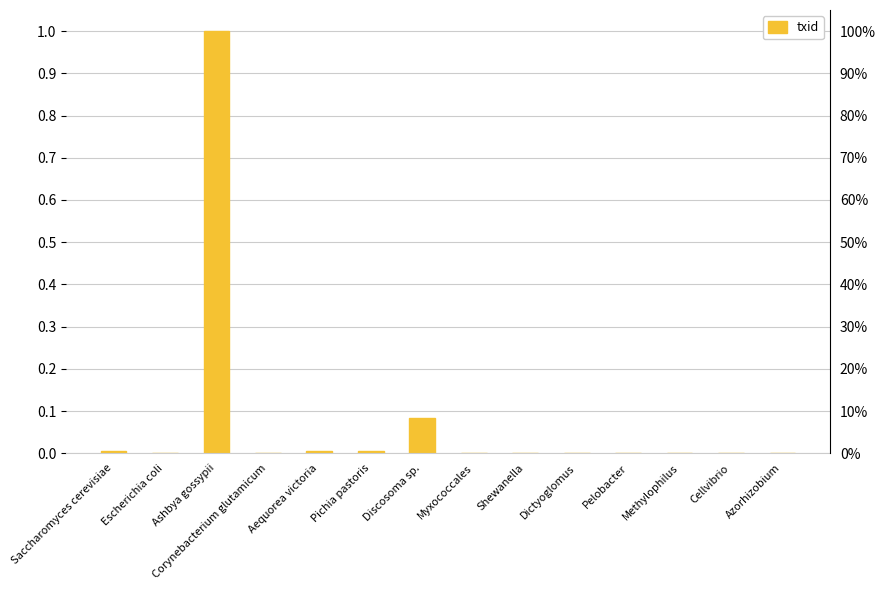

Reading right to left, extract all data points from this chart.

Azorhizobium=0.0	Cellvibrio=0.0	Methylophilus=0.0	Pelobacter=0.0	Dictyoglomus=0.0	Shewanella=0.0	Myxococcales=0.0	Discosoma sp.=0.1	Pichia pastoris=0.0	Aequorea victoria=0.0	Corynebacterium glutamicum=0.0	Ashbya gossypii=1.0	Escherichia coli=0.0	Saccharomyces cerevisiae=0.0